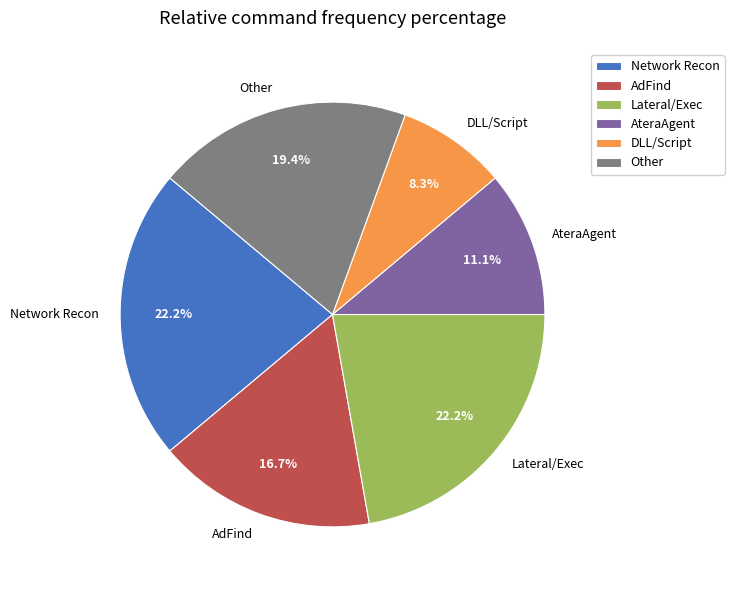

Is AdFind the majority of the pie?

No